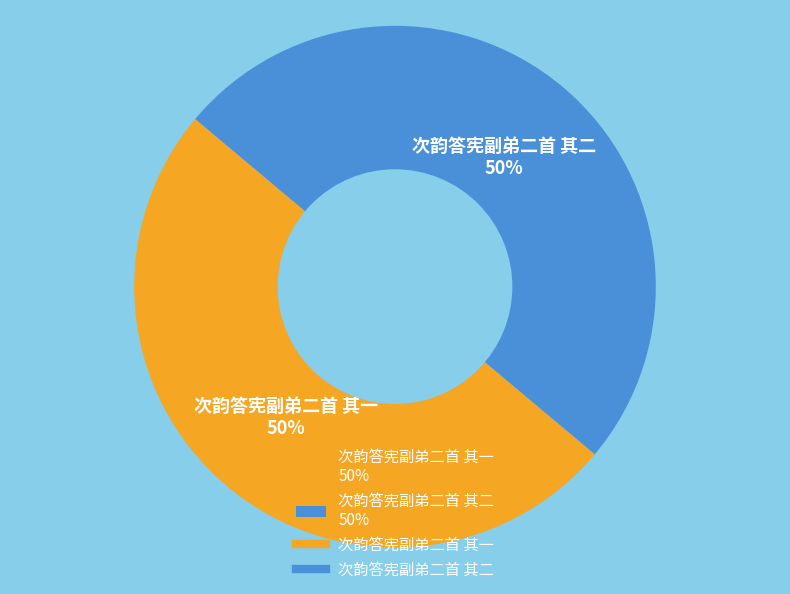

What is the ratio of the value at 次韵答宪副弟二首 其一 50% to the value at 次韵答宪副弟二首 其二 50%?

1.0